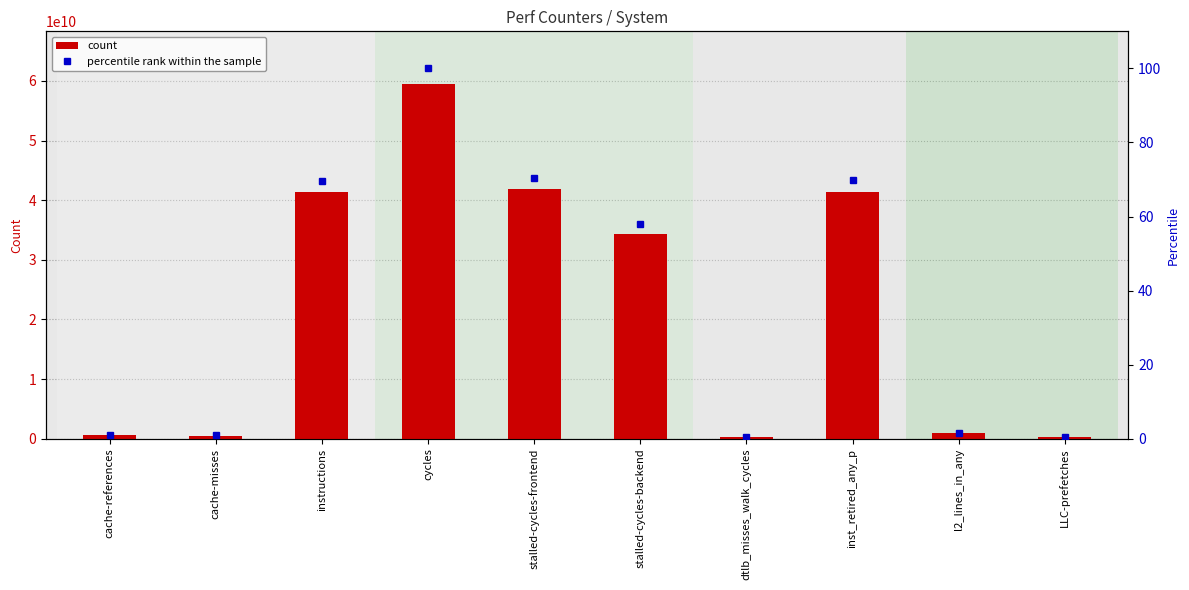

What is the label of the 2nd bar from the right?

l2_lines_in_any